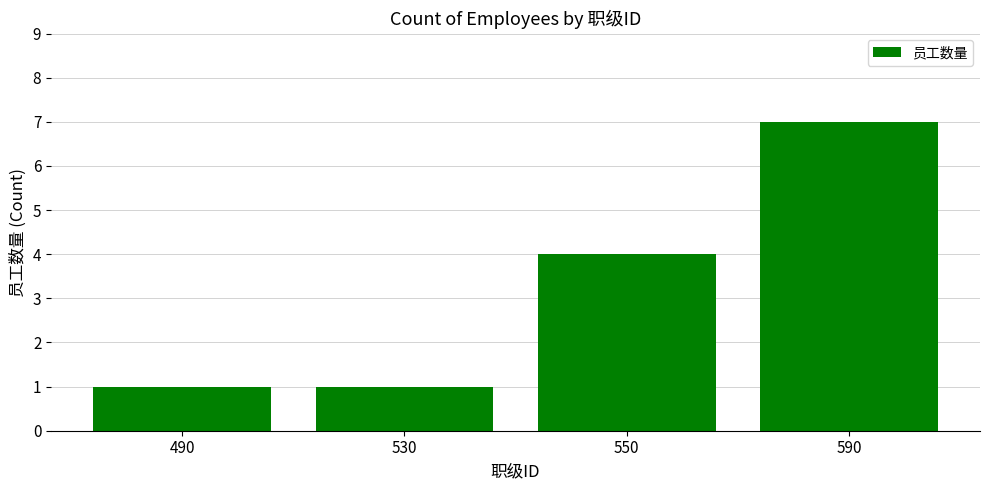

Reading right to left, what are all the values shown in this chart?

7	4	1	1